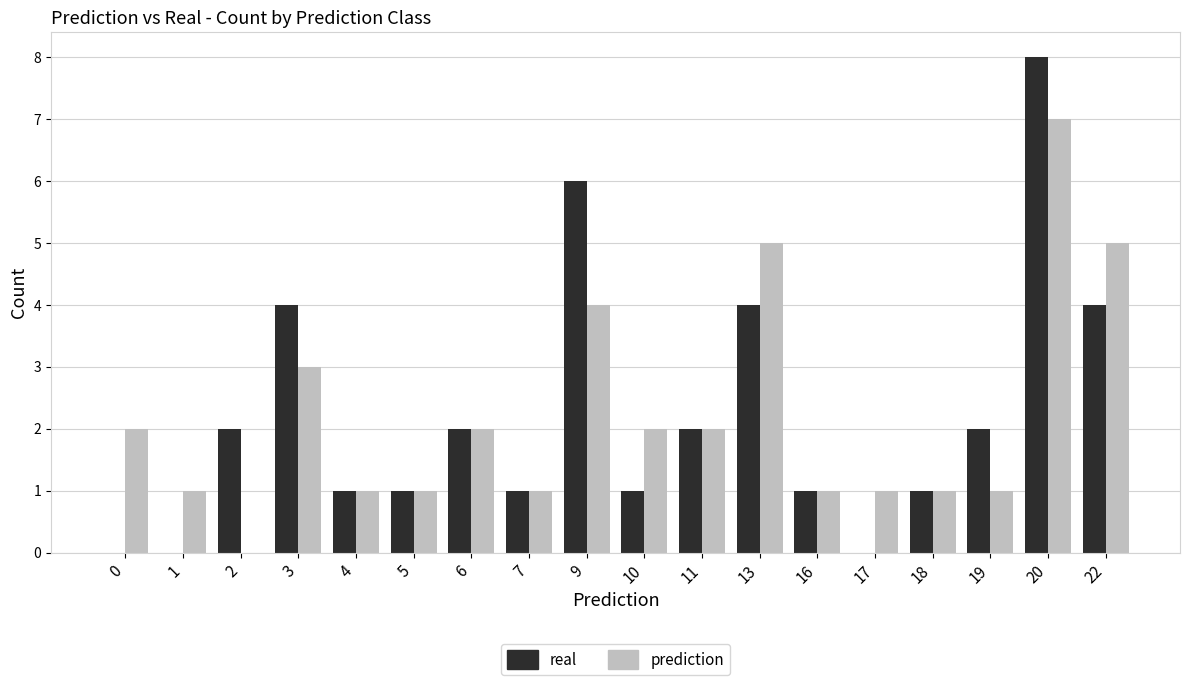

Count the number of data series in this chart.

2